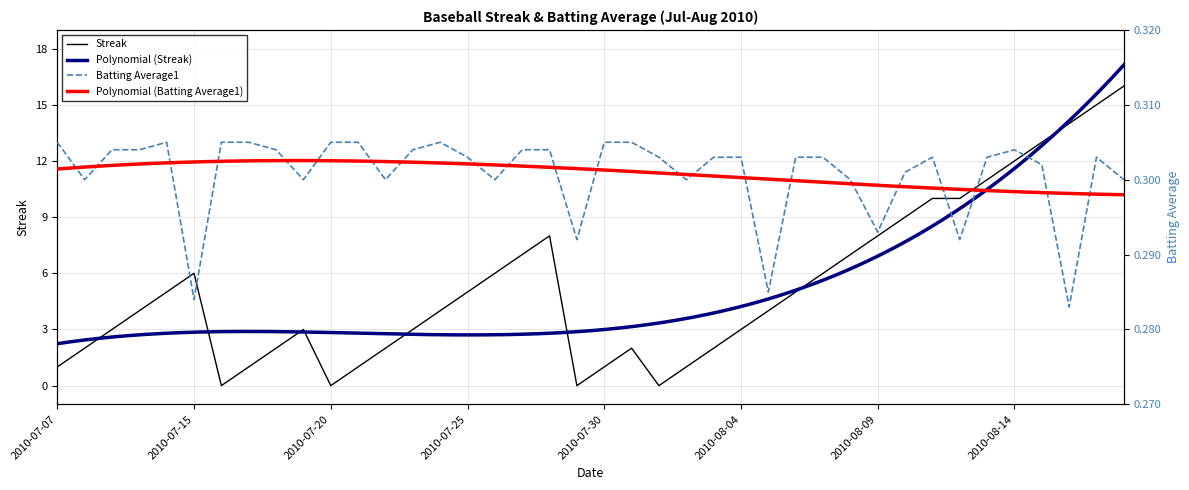

What position from the left is 2010-07-20?

11